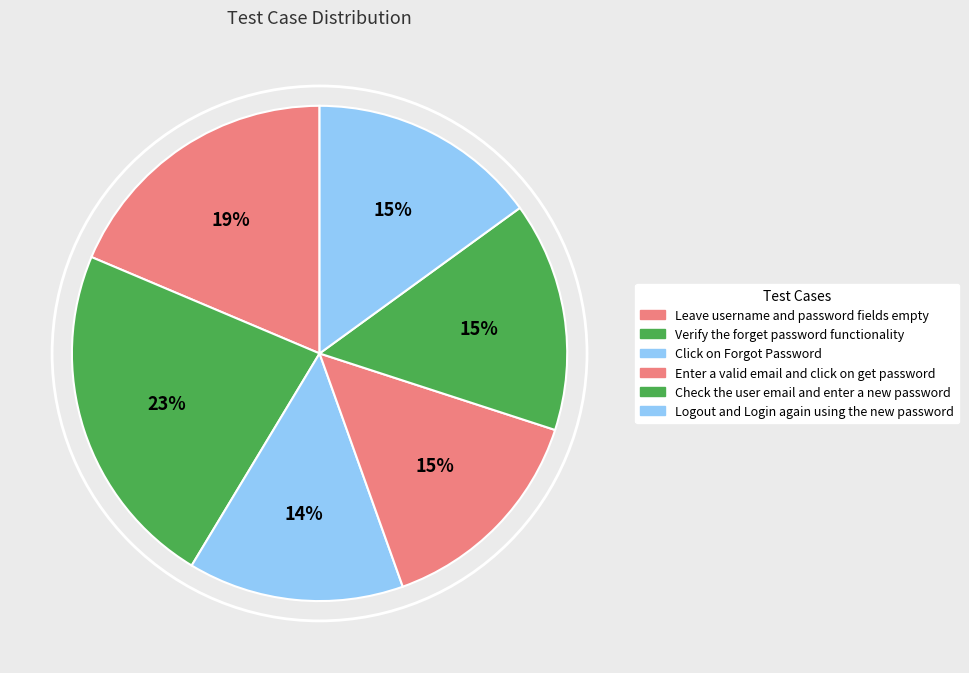

Is it true that Click on Forgot Password is 29% of the pie?

False